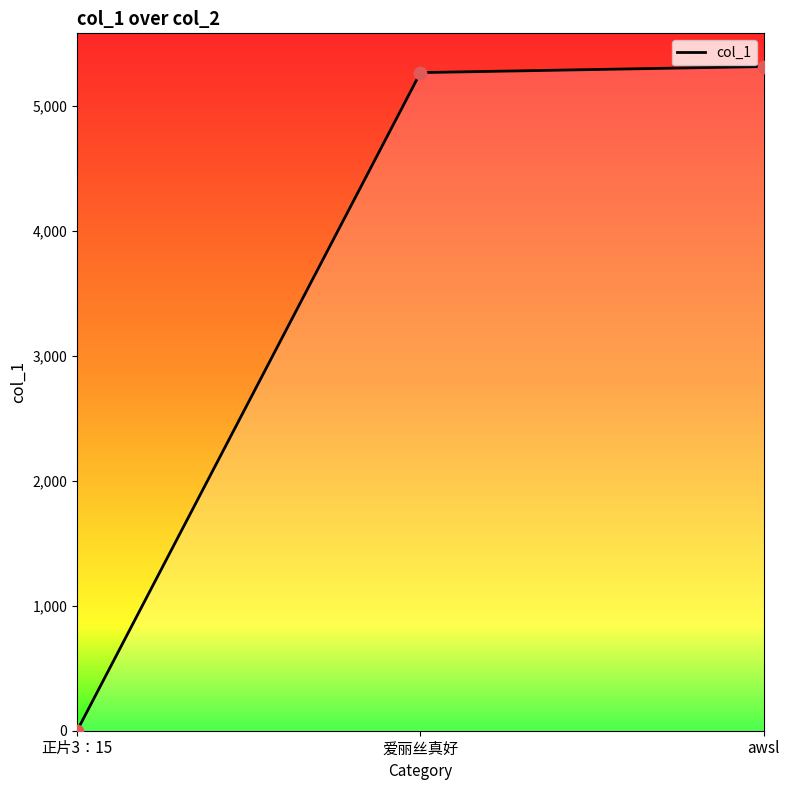

Which has a higher value, awsl or 正片3：15?

awsl